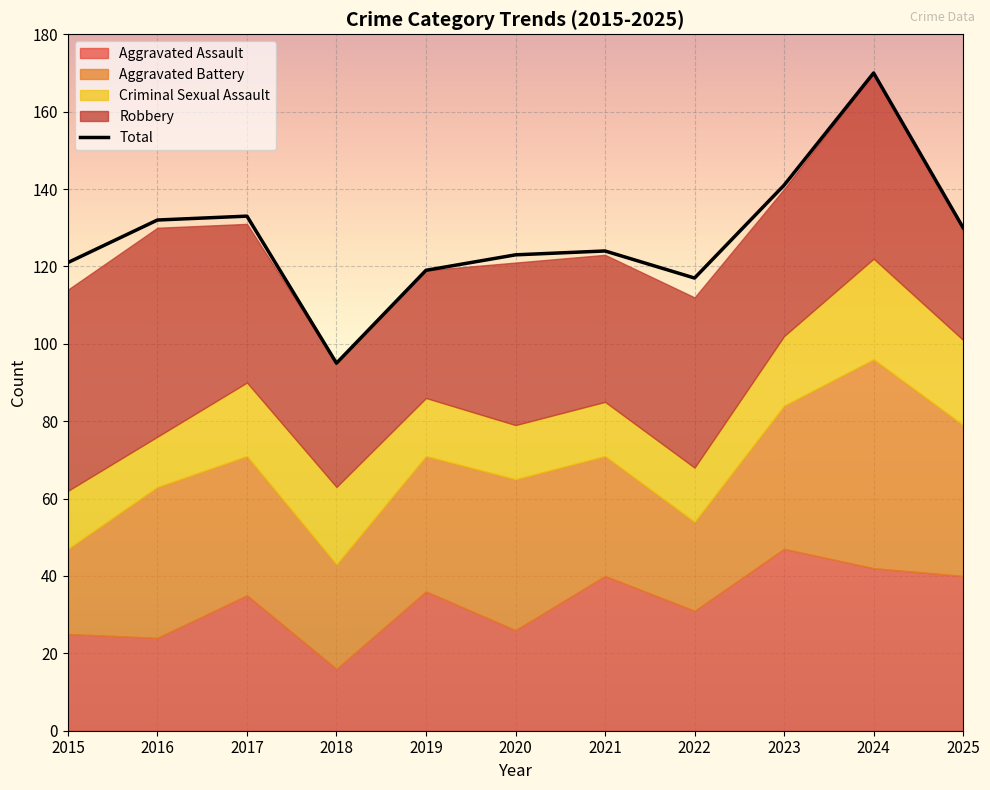

Reading left to right, extract all data points from this chart.

2015=121	2016=132	2017=133	2018=95	2019=119	2020=123	2021=124	2022=117	2023=141	2024=170	2025=130